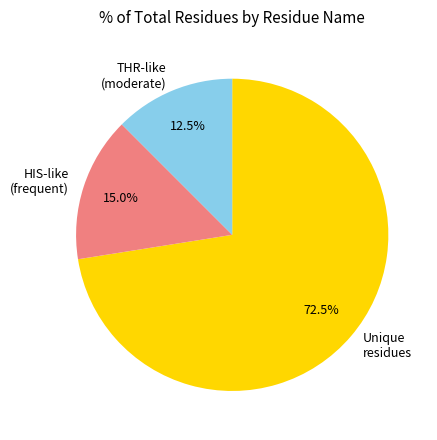

What is the smallest slice in the pie chart?

THR-like (moderate)